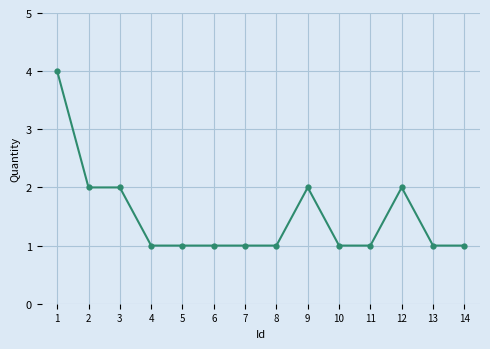

What is the change in value from 6 to 12?

+1